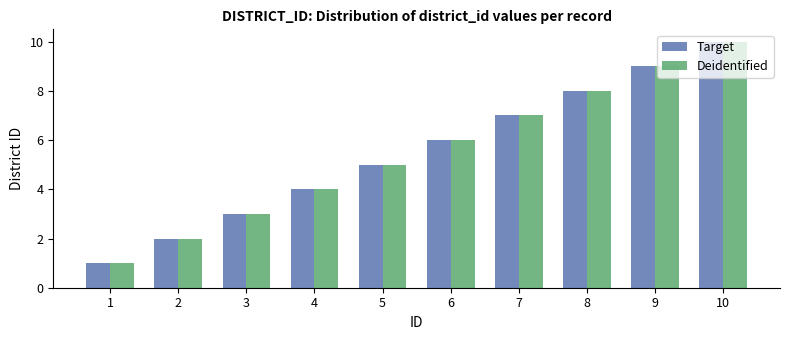

What is the maximum value for Target?

10